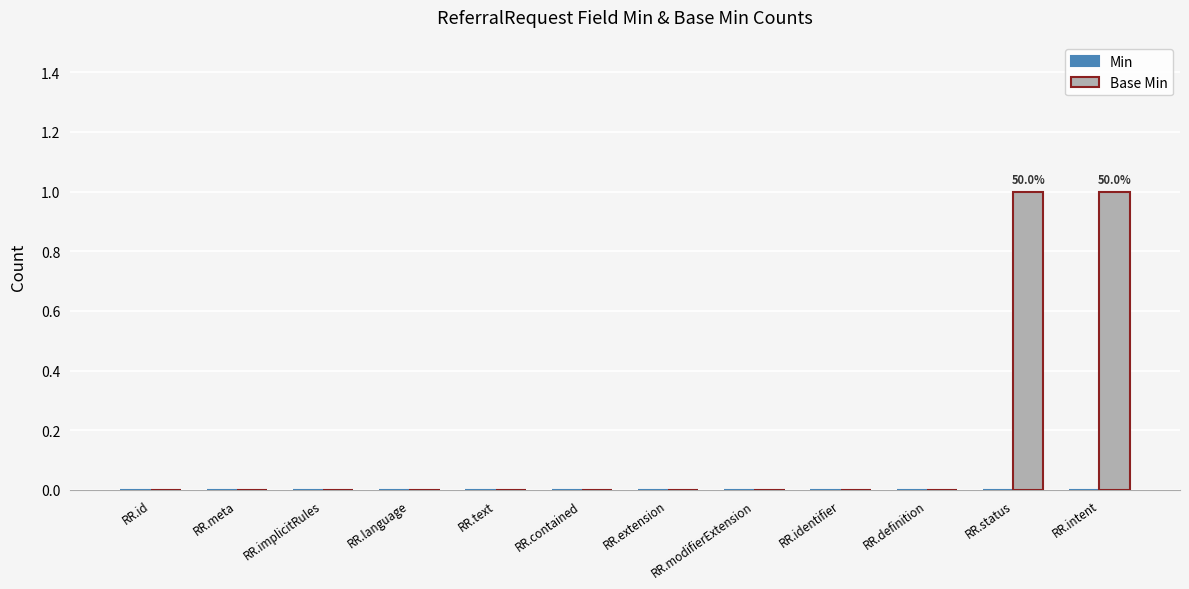

The value at RR.extension is 0. True or false?

True